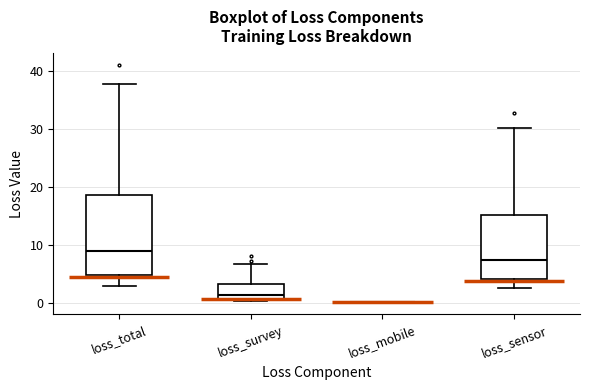

Reading left to right, transcribe this box plot: for each box, give where its median line is, the range the box spans, and where its two whiskers end, as read against the y-axis. The values are not printed on the chart, so give them approximately, as read against the axis.

loss_total: median 9, box 5 to 19, whiskers 3 to 38
loss_survey: median 1 (just above the box's lower edge), box 1 to 3, whiskers 0 to 7
loss_mobile: box collapsed to a line at 0, whiskers 0 to 0
loss_sensor: median 7, box 4 to 15, whiskers 3 to 30